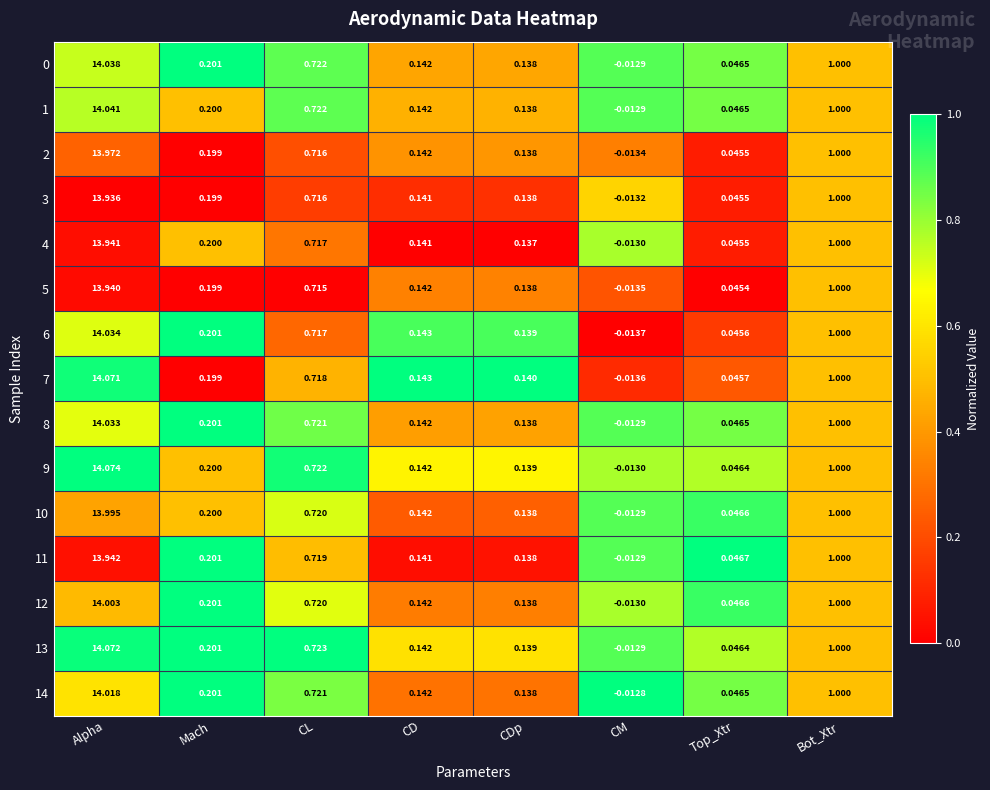

Which category has the lowest value in the 8 series?

CM